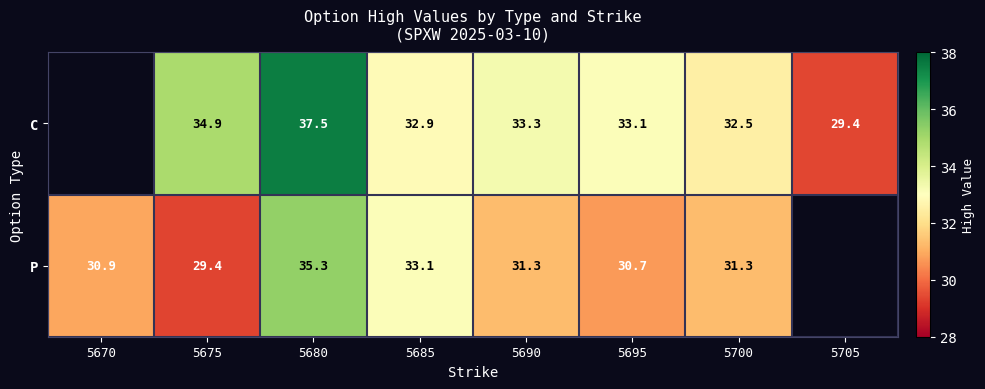

The P series shows 51.1 at 5685. True or false?

False